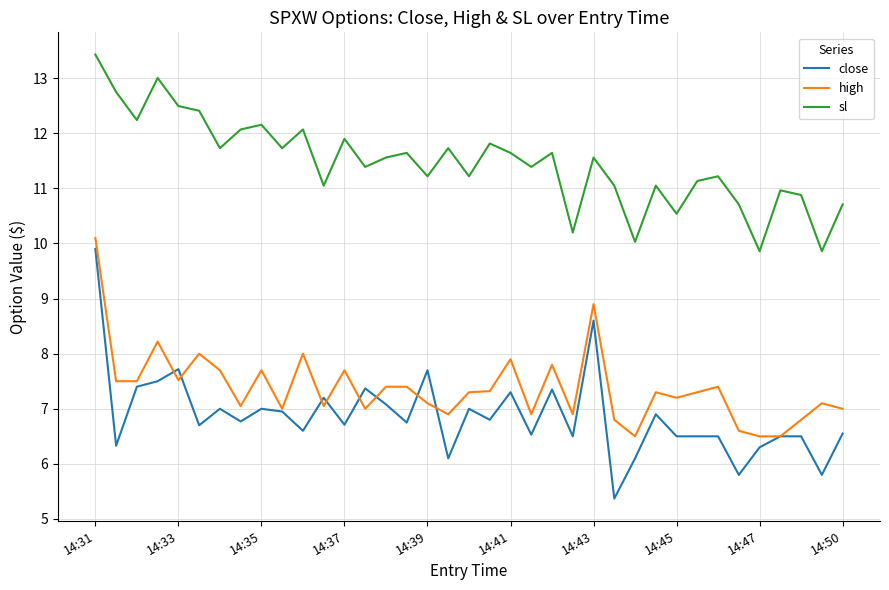

What is the highest value of the close series?

9.9